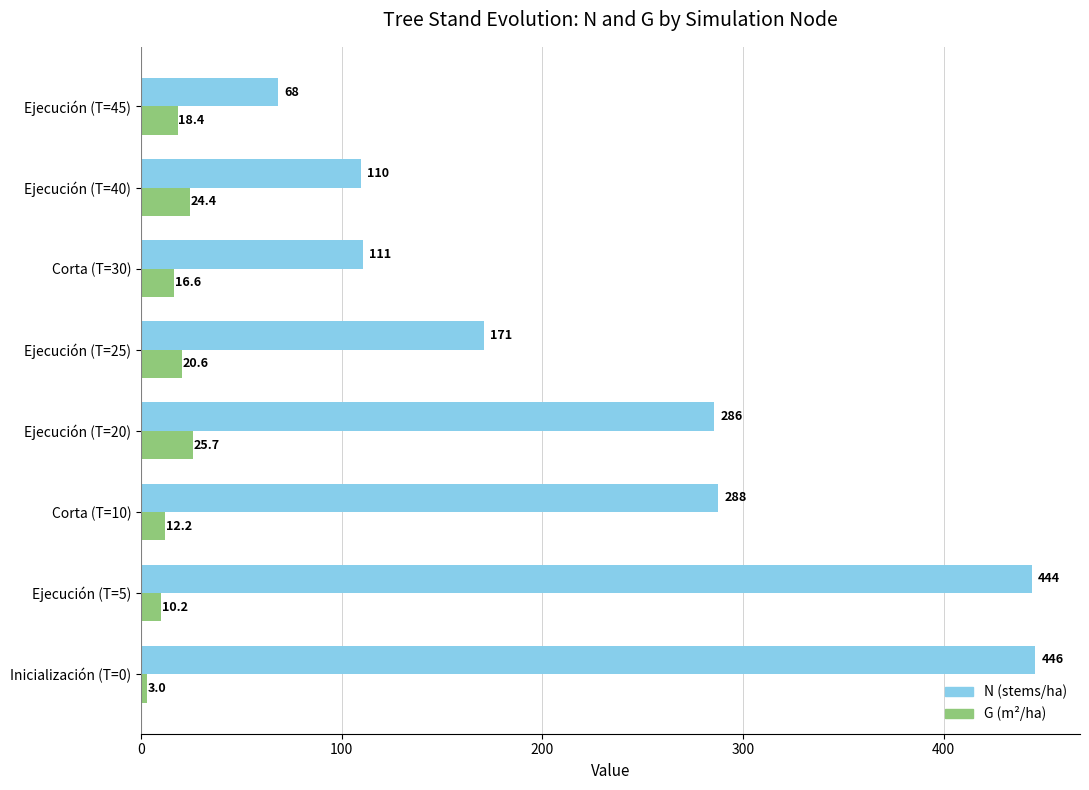

List the series in order of their overall mean, lowest first.

G (m²/ha), N (stems/ha)